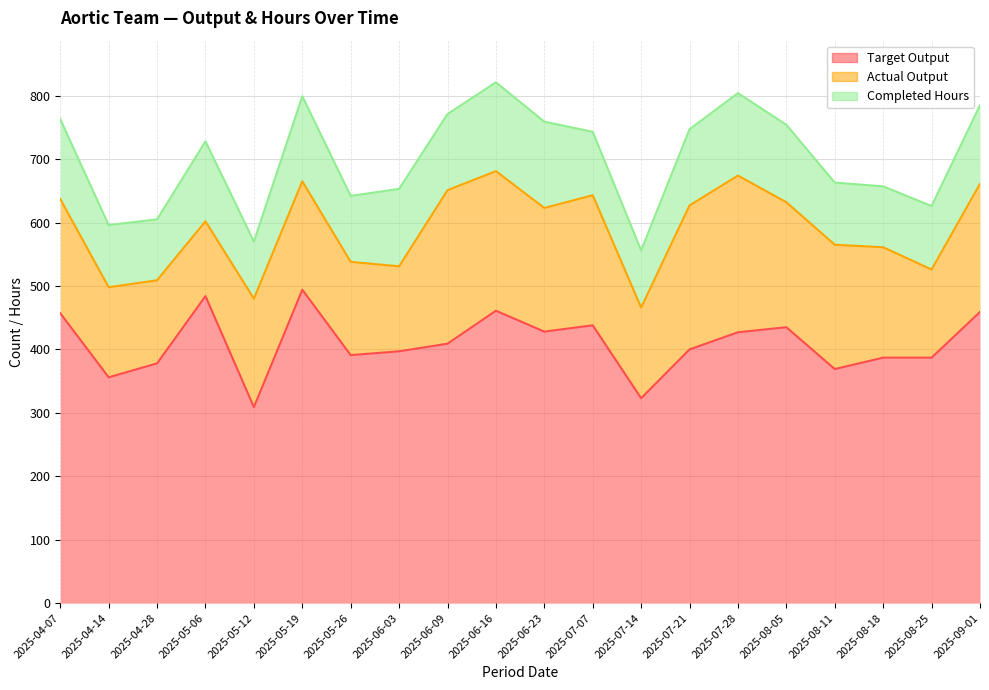

Reading left to right, list all the values displayed in this chart.

Target Output: 457	356	378	484	309	494	391	397	409	461	428	438	323	400	427	435	369	387	387	459
Actual Output: 180	142	131	118	171	171	147	134	242	220	195	205	143	227	247	197	196	174	139	202
Completed Hours: 126	98	96	126	90	134	104	122	120	140	136	100	90	120	130	122	98	96	100	124